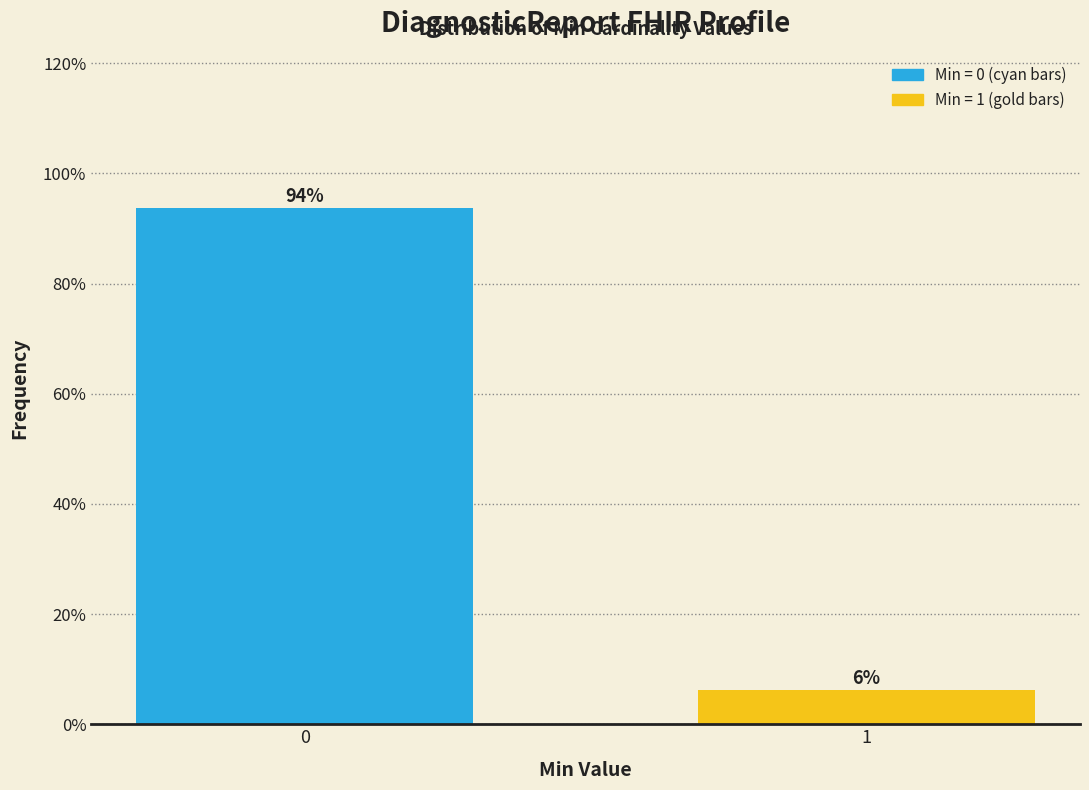

What is the greatest value displayed?

93.8